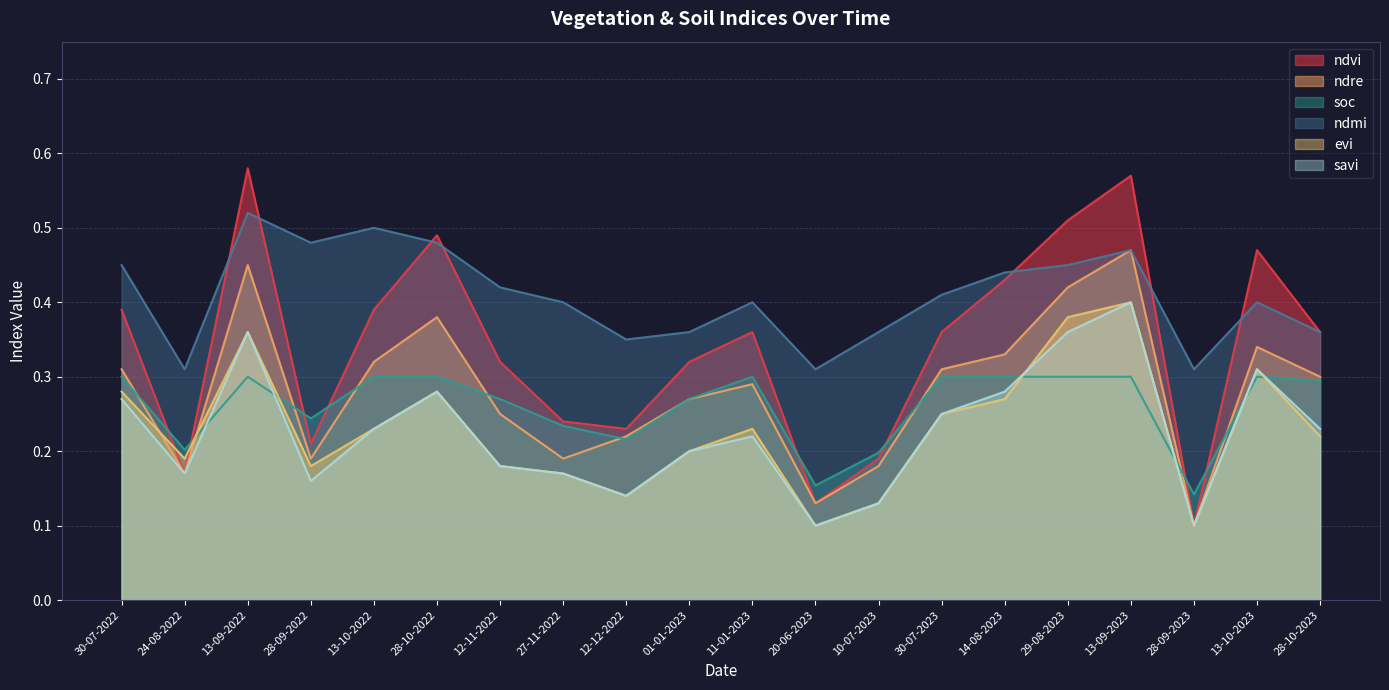

What is the spread (max minus min) of values at 28-09-2022?

0.3